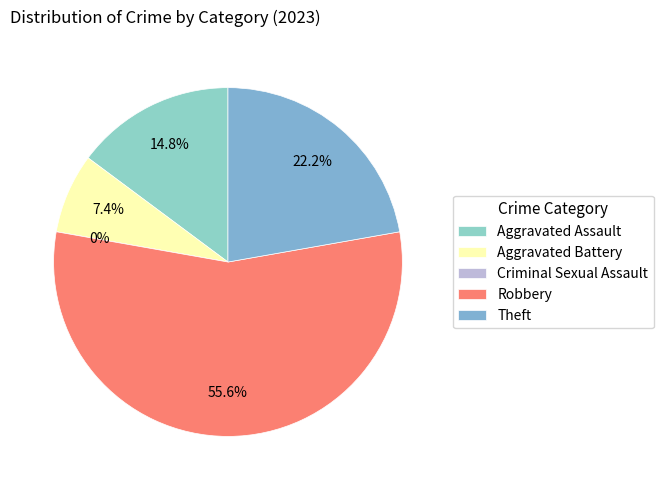

Which slice is the largest?

Robbery